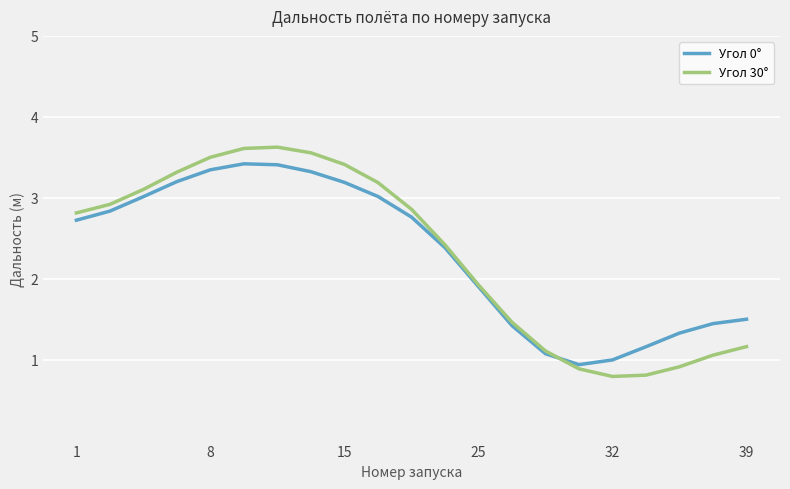

List the series in order of their peak value, lowest first.

Угол 0°, Угол 30°